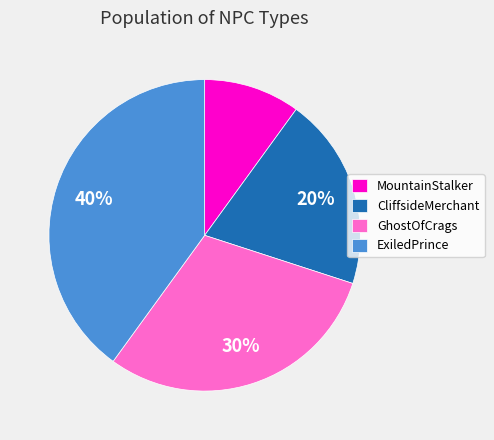

Rank the categories by value from lowest to highest.

MountainStalker, CliffsideMerchant, GhostOfCrags, ExiledPrince